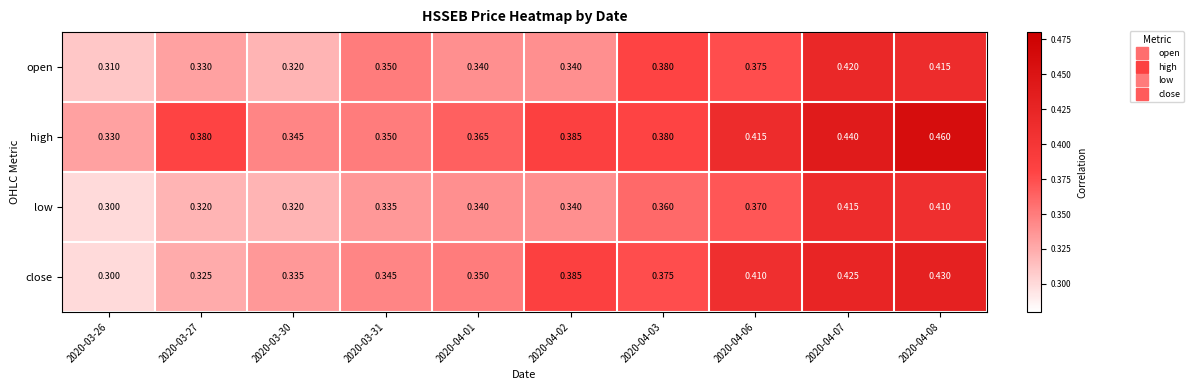

Which series changed the most between 2020-04-01 and 2020-04-03?

open